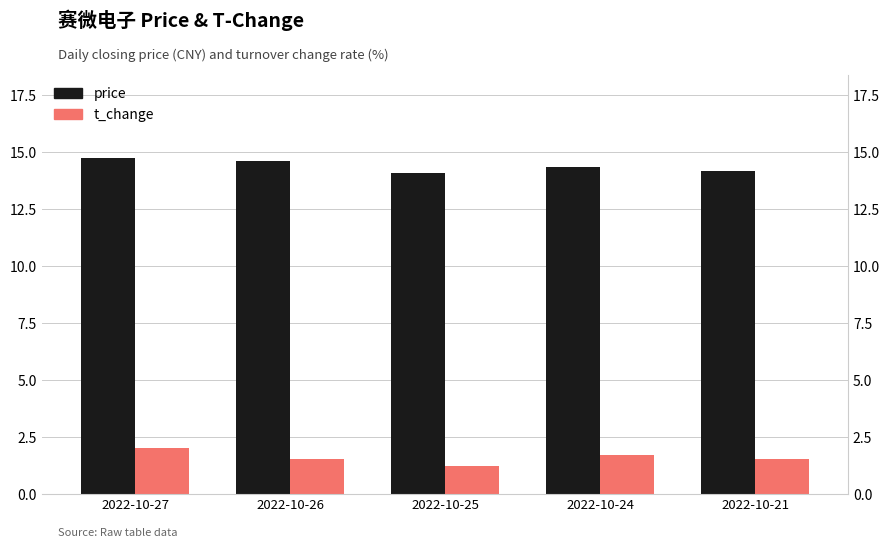

True or false: t_change has a value of 0.6 at 2022-10-24.

False